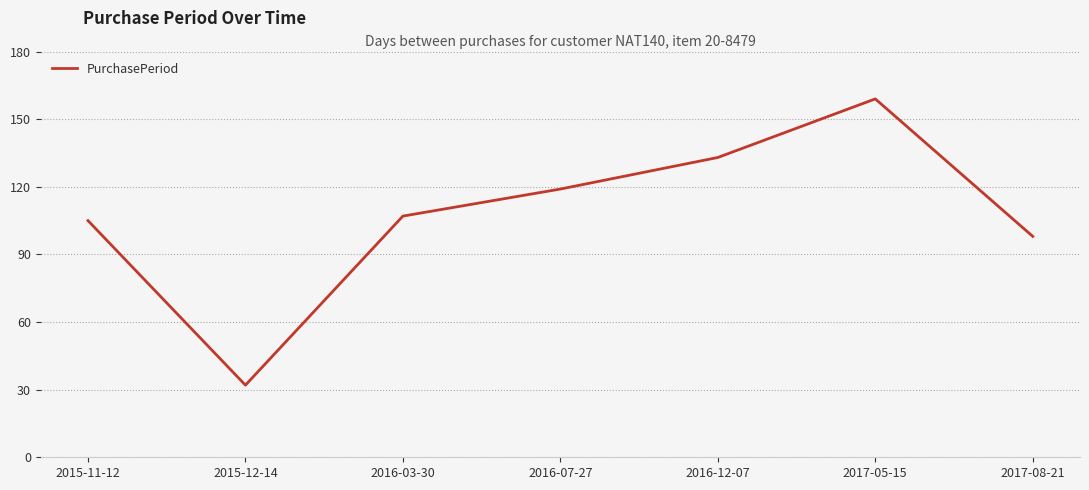

What is the ratio of the value at 2016-03-30 to the value at 2015-11-12?

1.0